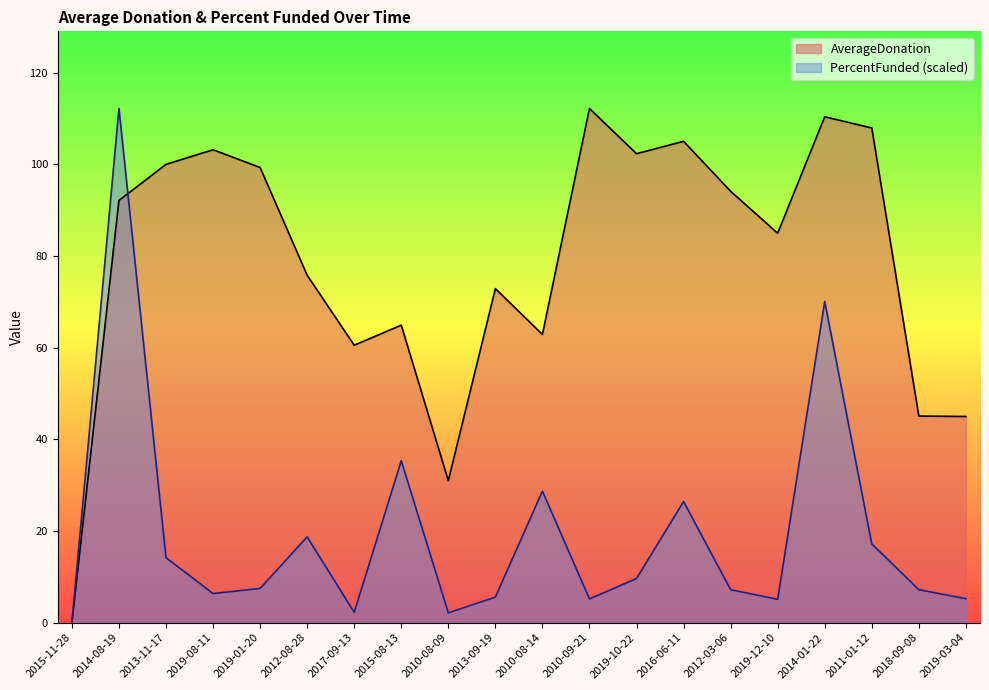

True or false: AverageDonation has more than 0 interior local peaks.

True